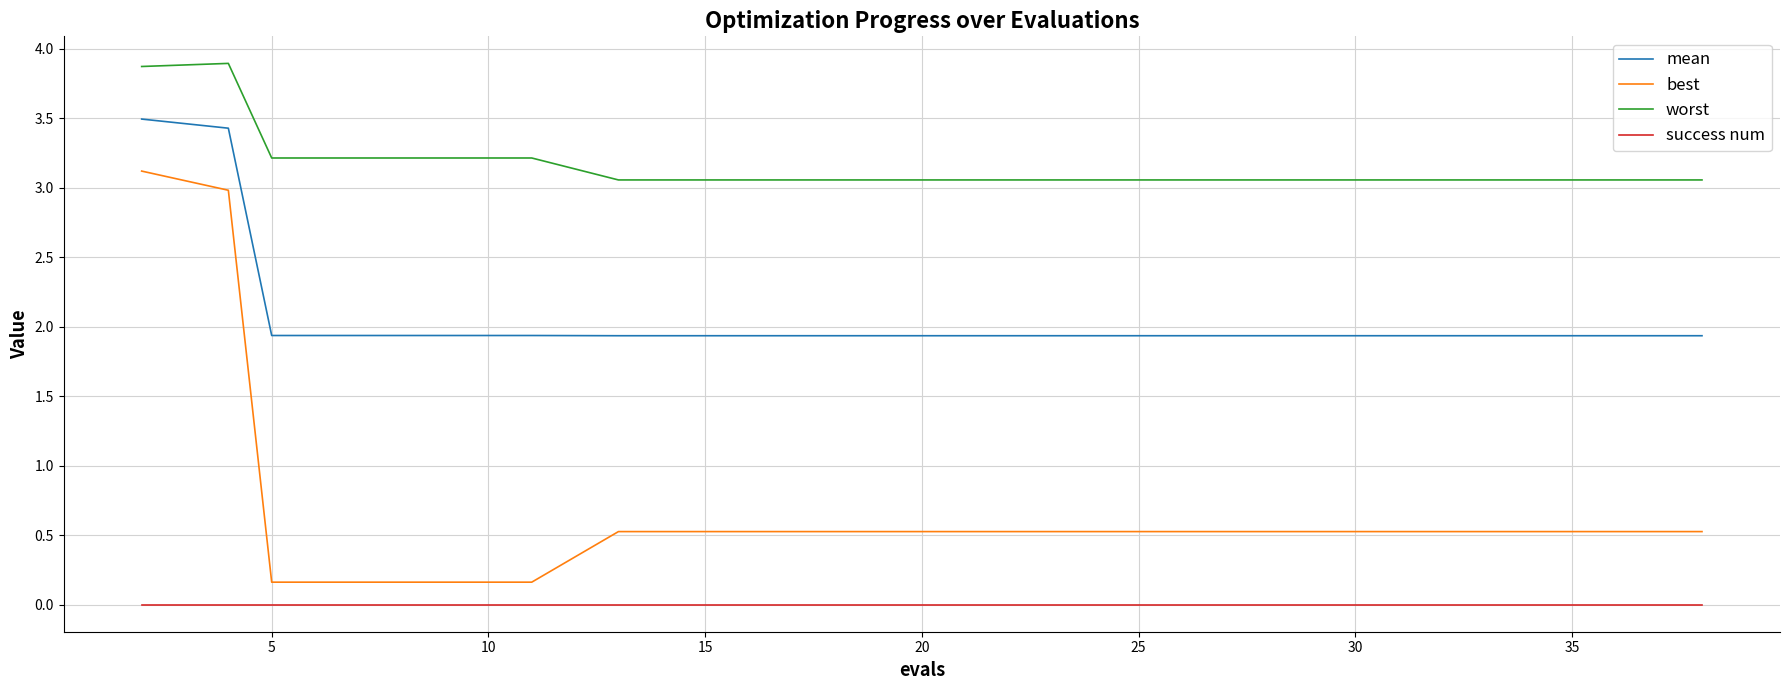

What is the maximum value shown in the chart?

3.9